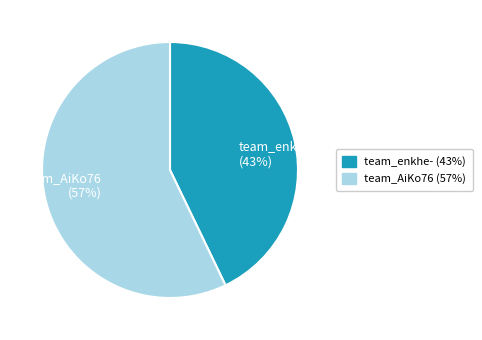

The team_AiKo76 slice represents 50% of the pie. True or false?

False